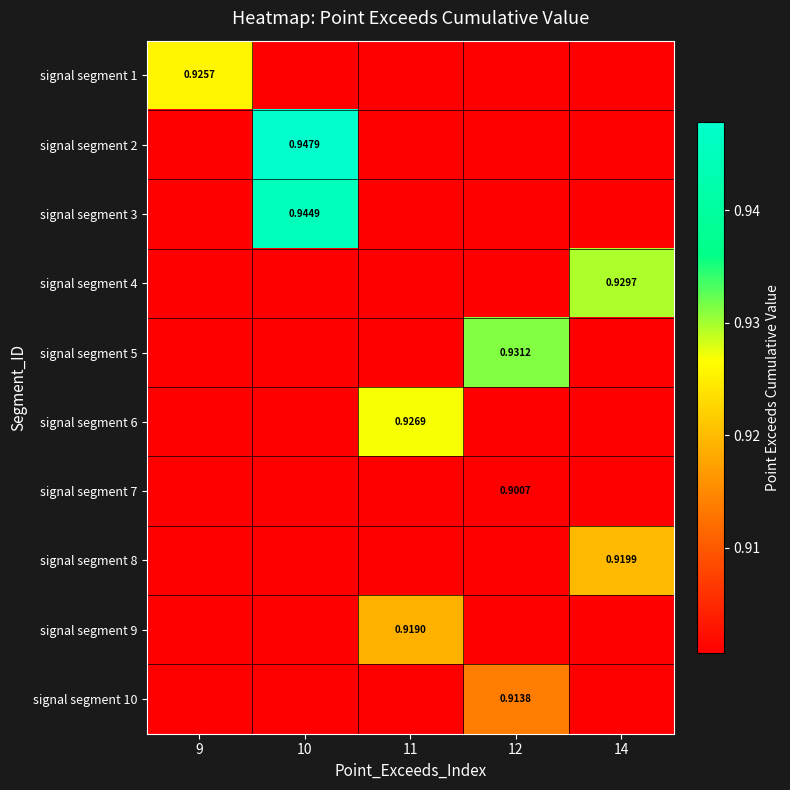

What is the total value across all series at 10?

9.1